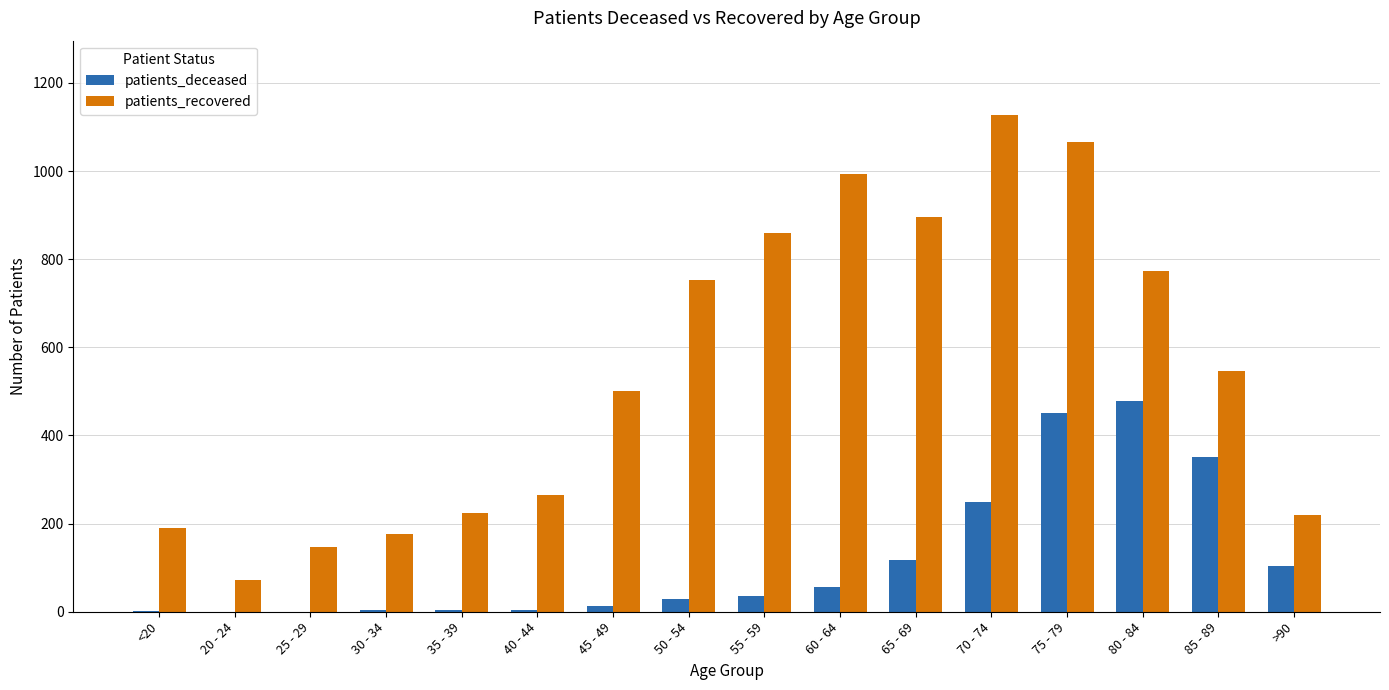

Which series has the largest total across all categories?

patients_recovered